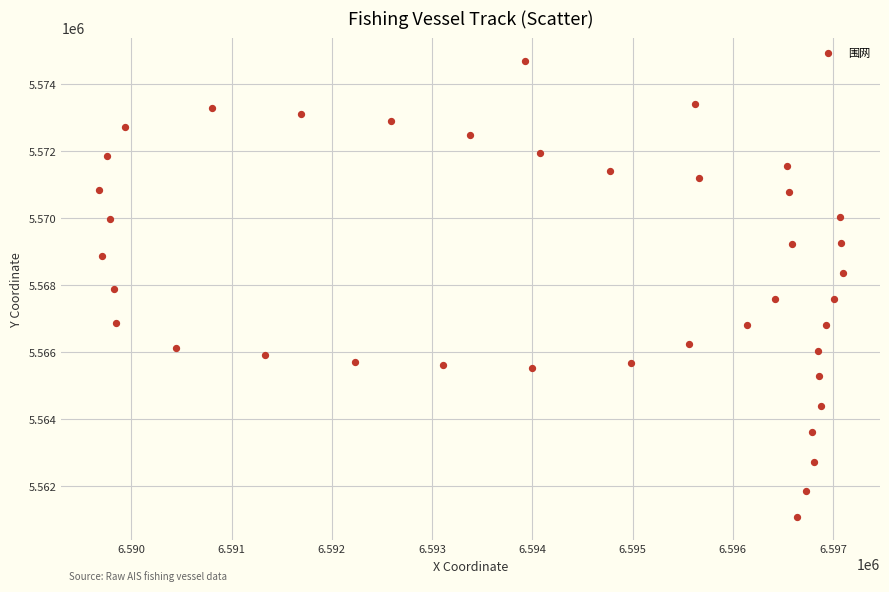

Count the number of points in this scatter plot.

40